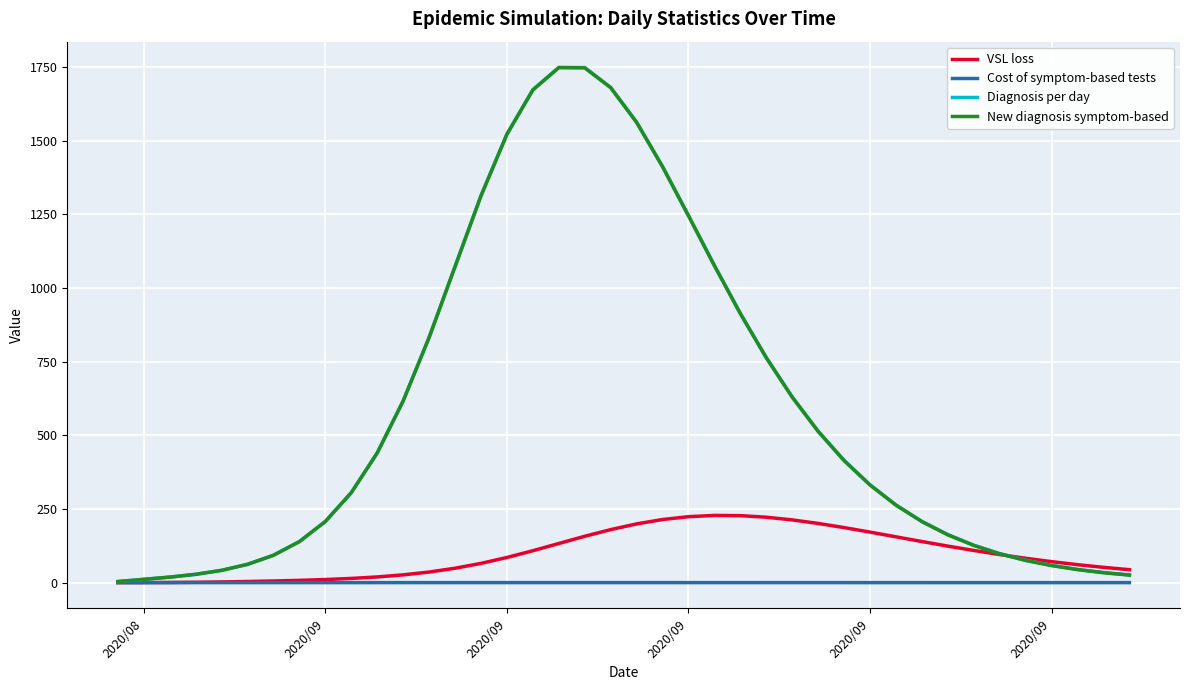

What is the highest value of the New diagnosis symptom-based series?

1748.2